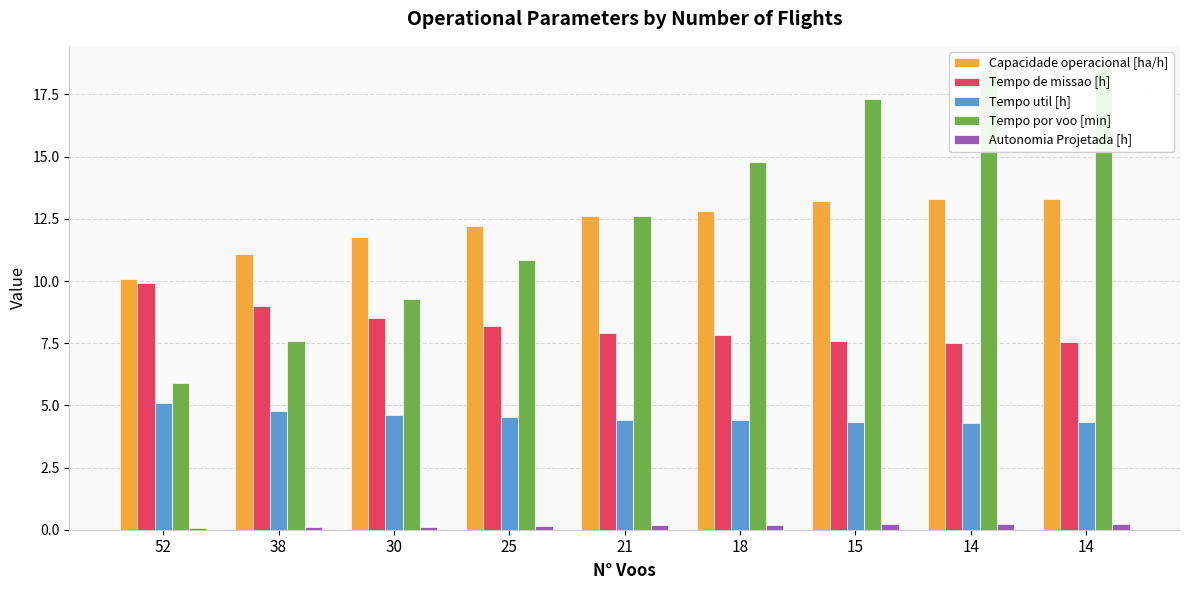

What is the difference between the Tempo por voo [min] values at 18 and 14?

3.8